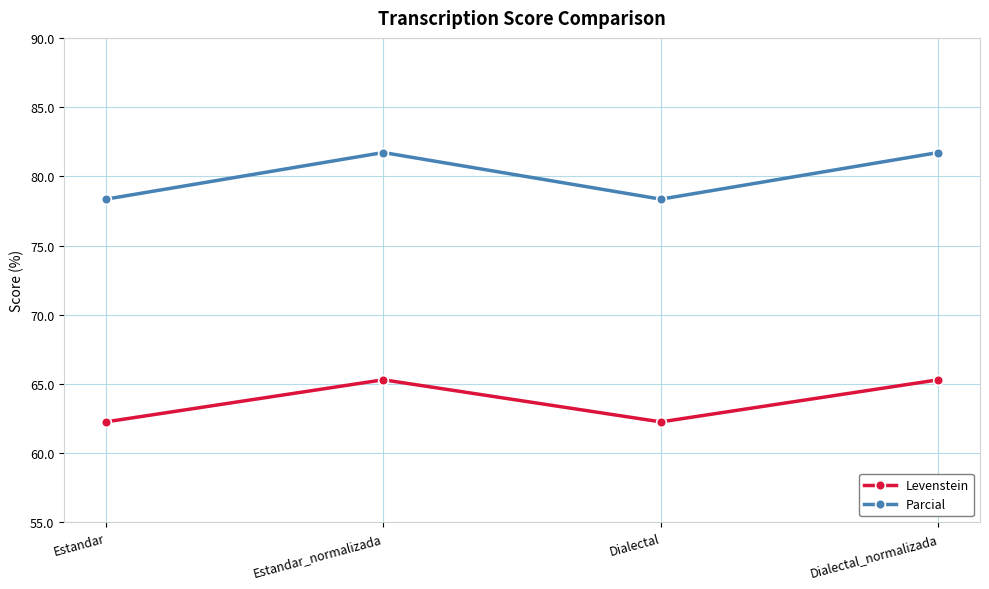

List the series in order of their overall mean, highest first.

Parcial, Levenstein